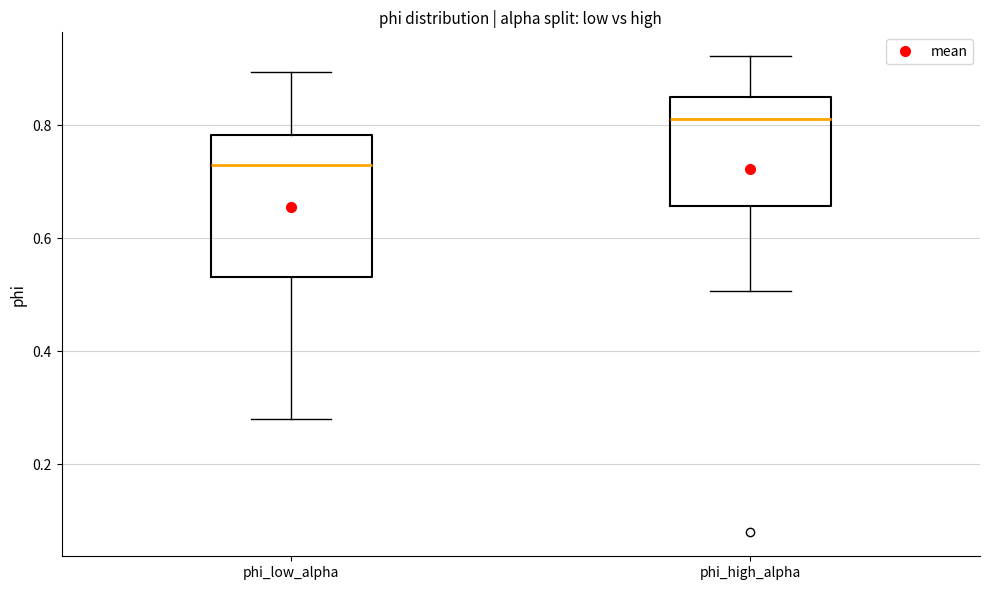

Reading left to right, read every box against the y-axis: the position of its median line, the range the box covers, and the ends of its whiskers. The values are not printed on the chart, so give them approximately, as read against the axis.

phi_low_alpha: median 0.72, box 0.54 to 0.78, whiskers 0.28 to 0.90
phi_high_alpha: median 0.82, box 0.66 to 0.84, whiskers 0.50 to 0.92